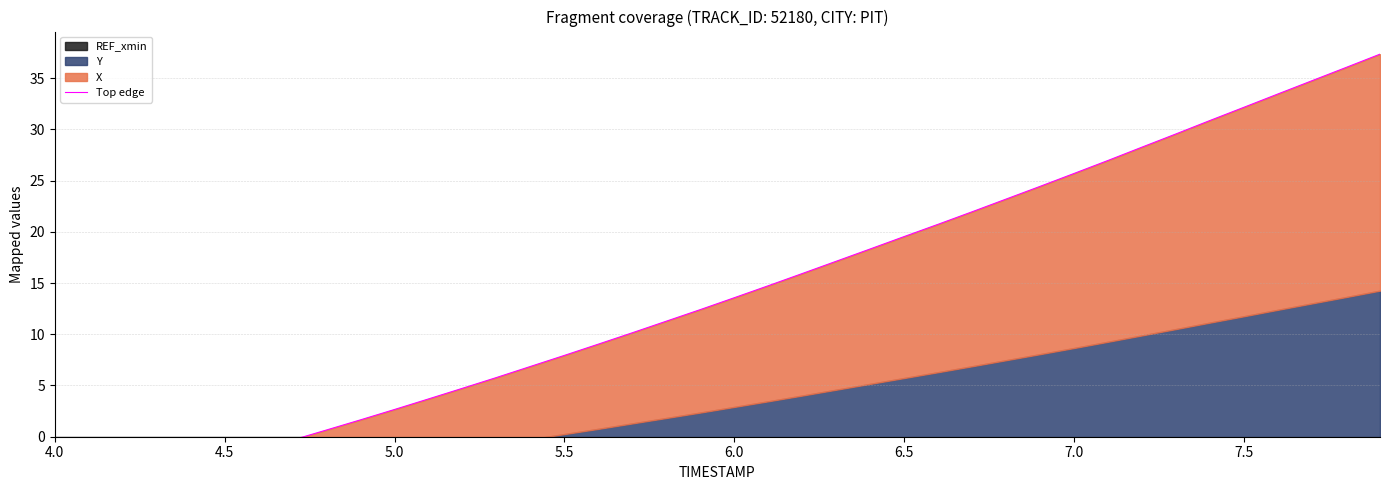

What is the sum of the values at 7.0 and 25?

18.2